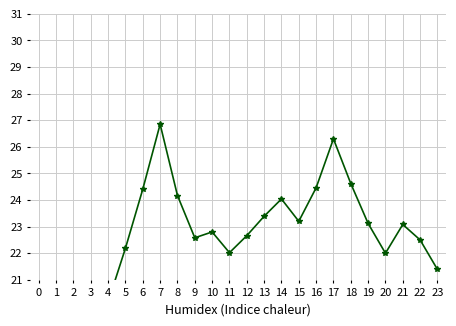

List the labels in order of value, smallest first.

0, 1, 2, 3, 4, 23, 20, 11, 5, 22, 9, 12, 10, 21, 19, 15, 13, 14, 8, 6, 16, 18, 17, 7